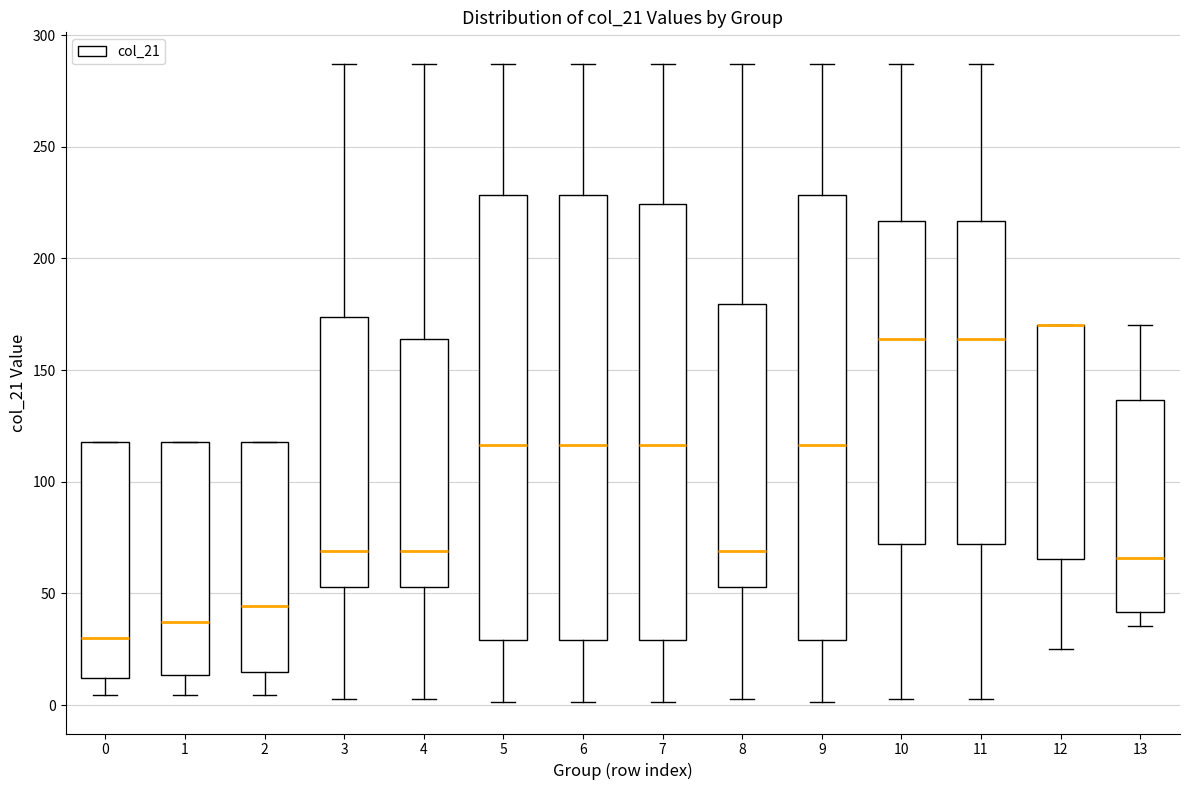

Reading left to right, transcribe this box plot: for each box, give where its median line is, the range the box spans, and where its two whiskers end, as read against the y-axis. The values are not printed on the chart, so give them approximately, as read against the axis.

0: median 30, box 10 to 120, whiskers 5 to 120
1: median 35, box 15 to 120, whiskers 5 to 120
2: median 45, box 15 to 120, whiskers 5 to 120
3: median 70, box 55 to 175, whiskers 5 to 285
4: median 70, box 55 to 165, whiskers 5 to 285
5: median 115, box 30 to 230, whiskers 0 to 285
6: median 115, box 30 to 230, whiskers 0 to 285
7: median 115, box 30 to 225, whiskers 0 to 285
8: median 70, box 55 to 180, whiskers 5 to 285
9: median 115, box 30 to 230, whiskers 0 to 285
10: median 165, box 70 to 215, whiskers 0 to 285
11: median 165, box 70 to 215, whiskers 0 to 285
12: median 170 (drawn on the box's upper edge), box 65 to 170, whiskers 25 to 170
13: median 65, box 40 to 135, whiskers 35 to 170